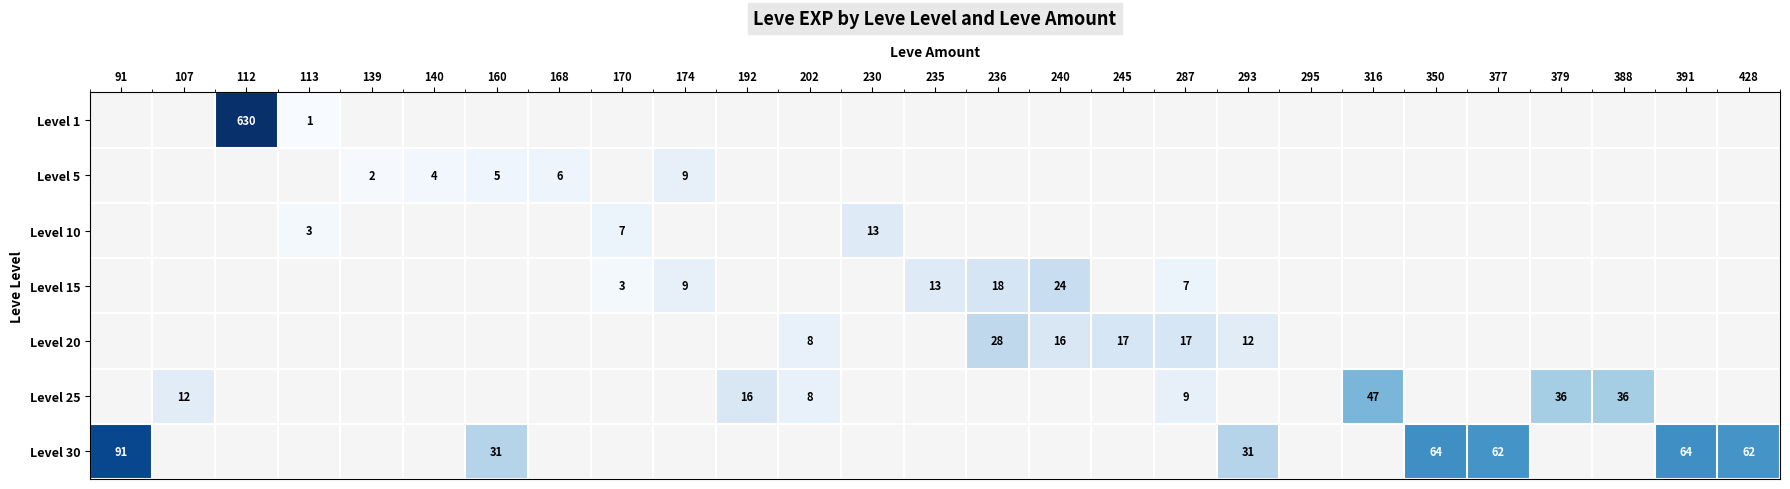

The value of Level 20 at 287 is 22. True or false?

False